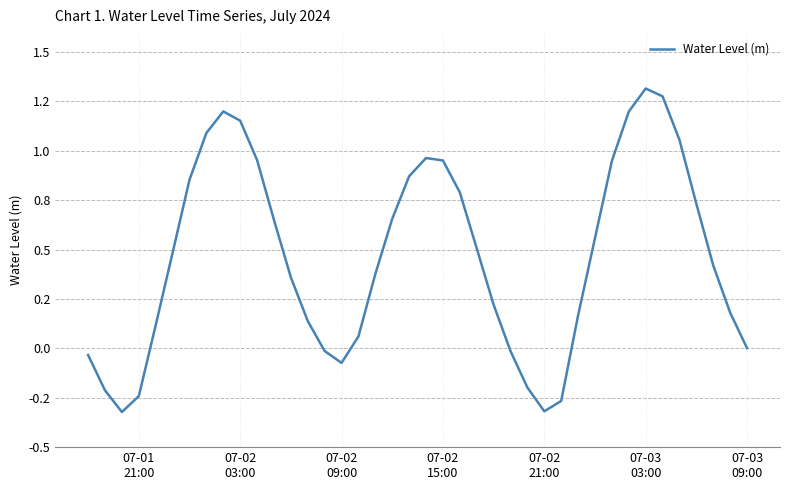

Is this an area chart (filled region under the line)?

No